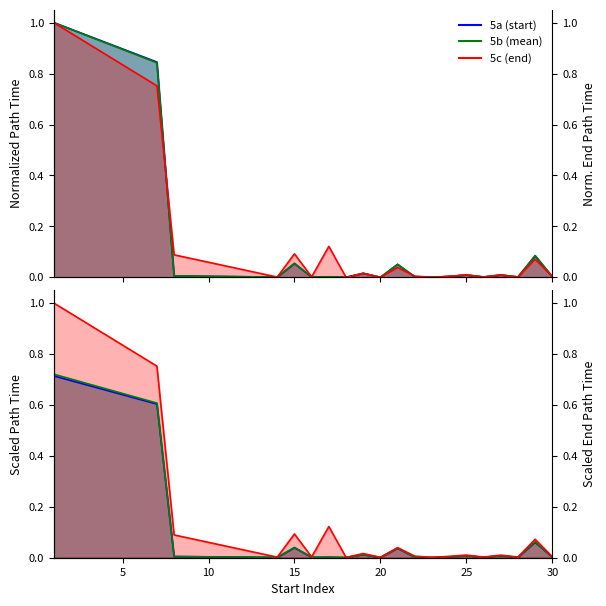

At how many categories does at least one series exceed 0?

20